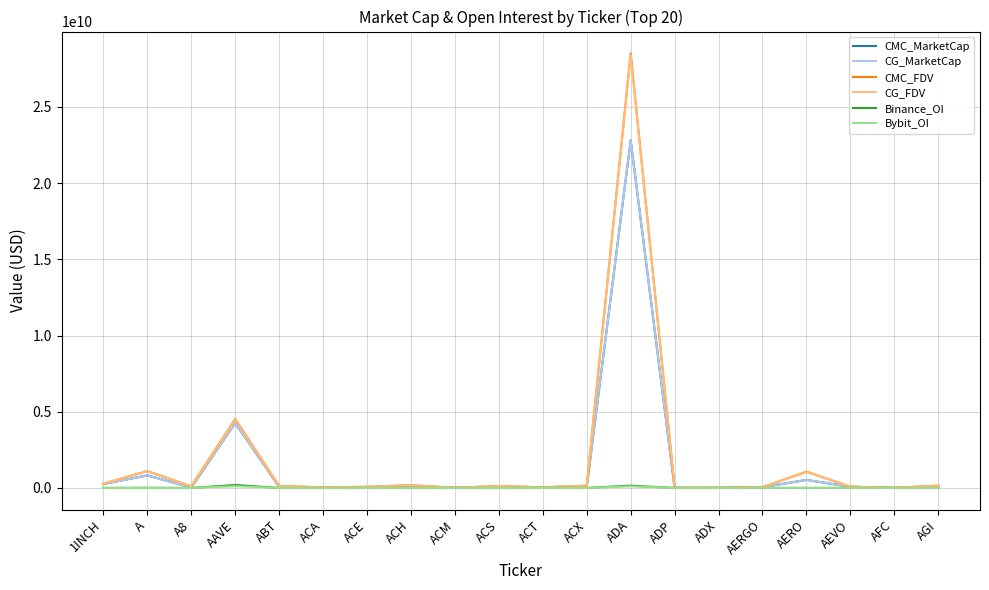

Which series has the widest spread of values?

CMC_FDV